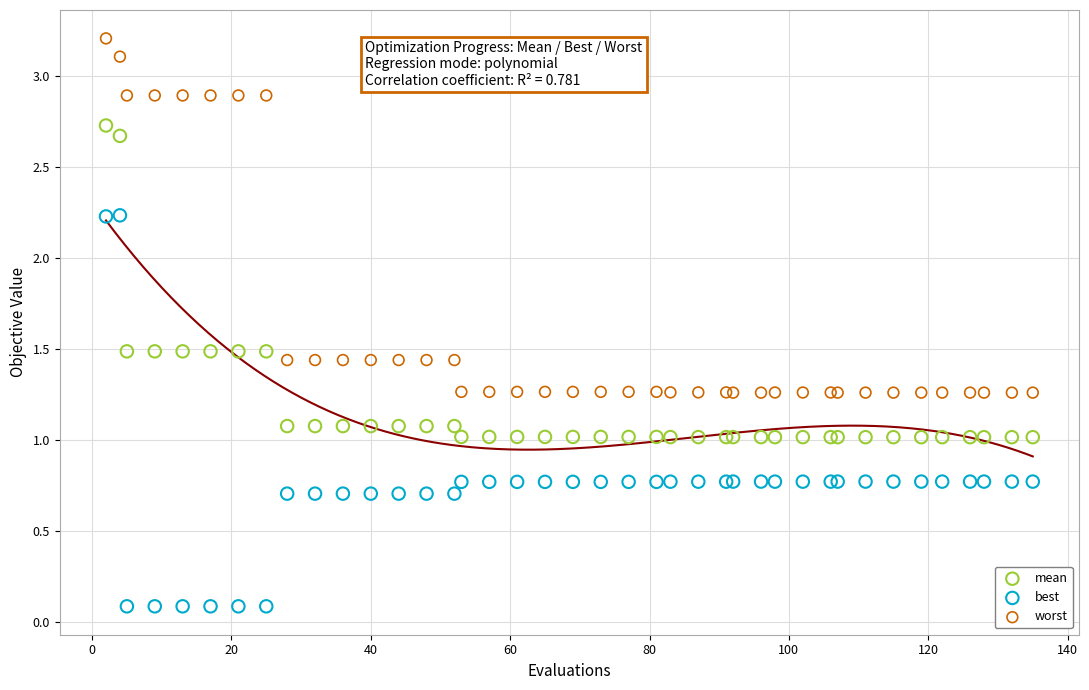

Which series contains the lowest Y value?

best